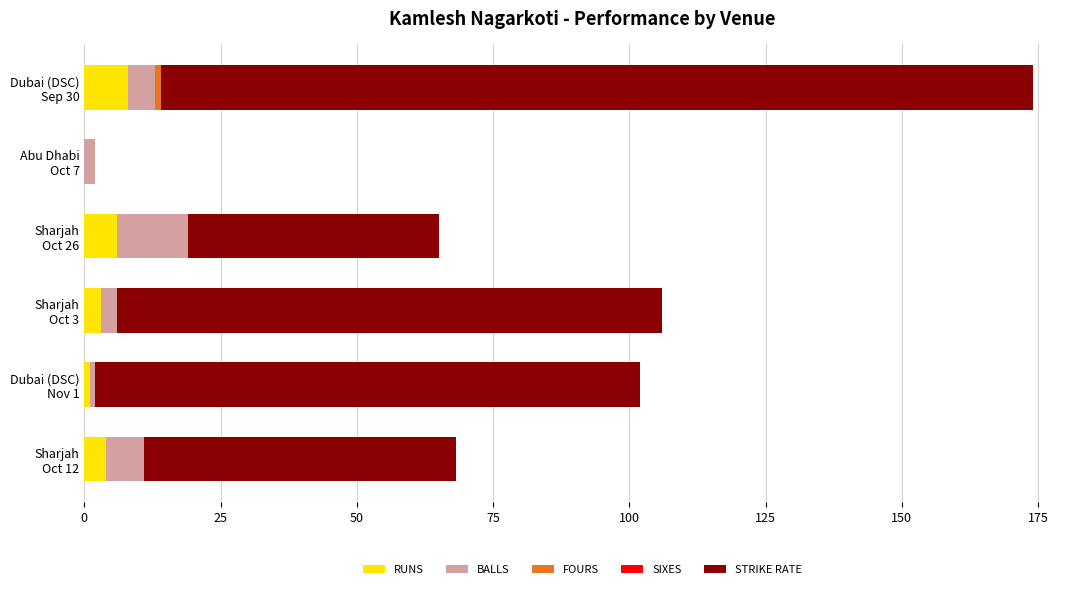

Count the number of categories in the chart.

6